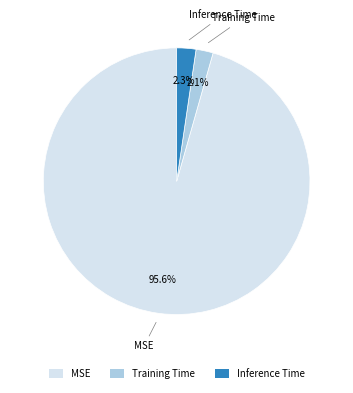

To the nearest percent, what is the combined percentage of Training Time and Inference Time?

4%